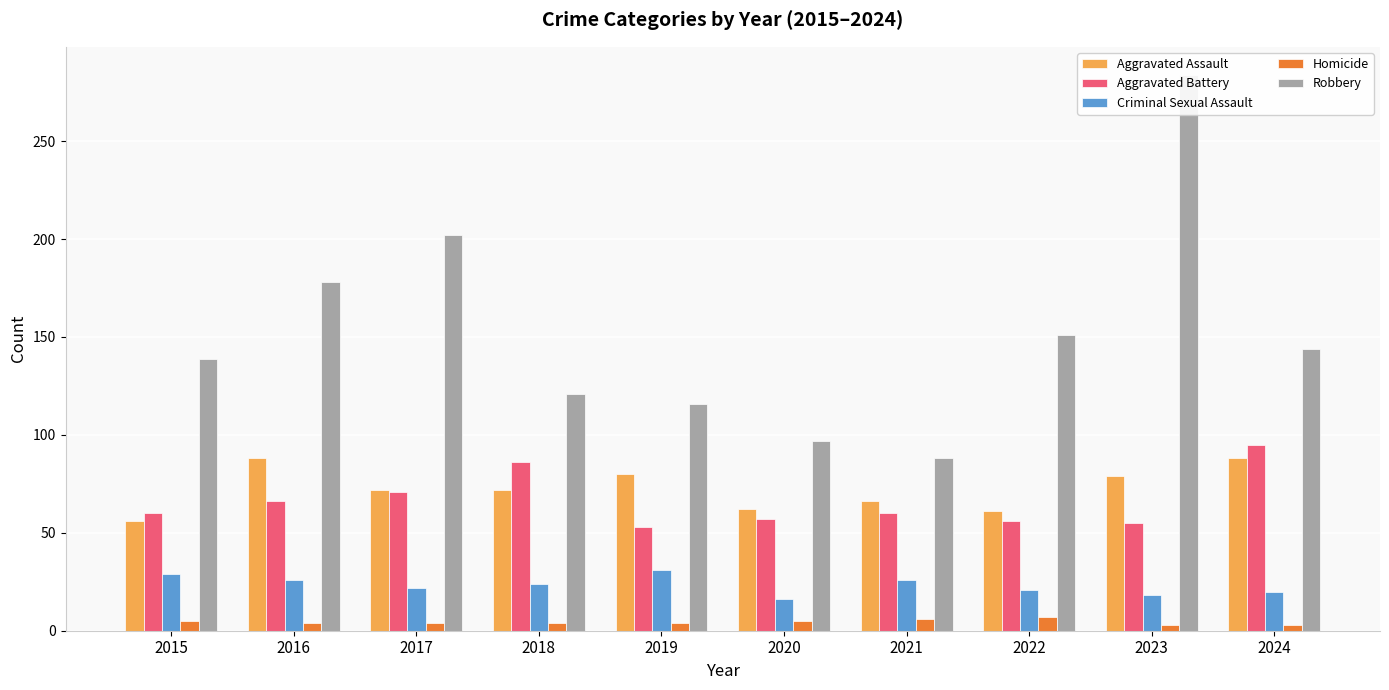

True or false: Robbery has a value of 82 at 2016.

False